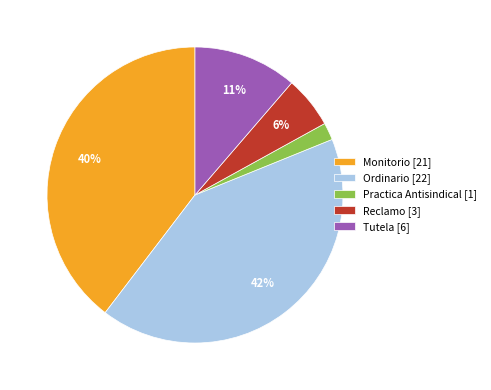

How many segments does this pie chart have?

5